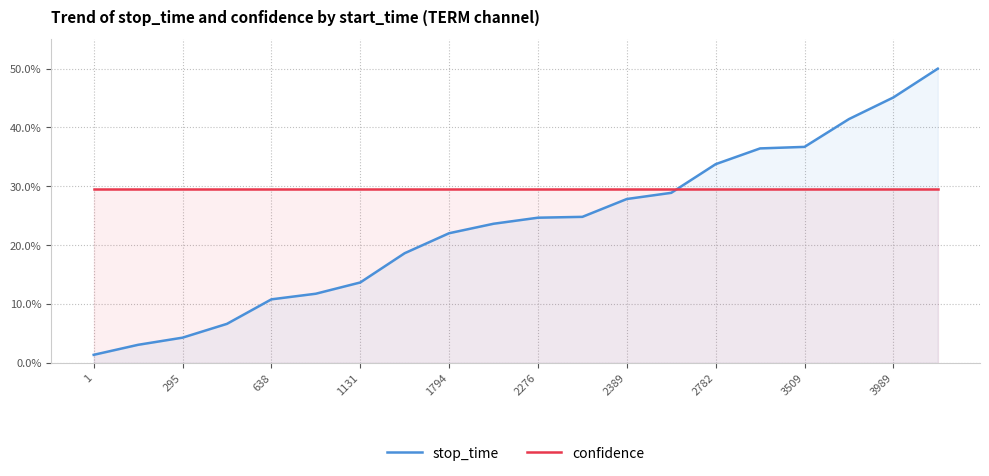

What is the maximum value for stop_time?

50.0